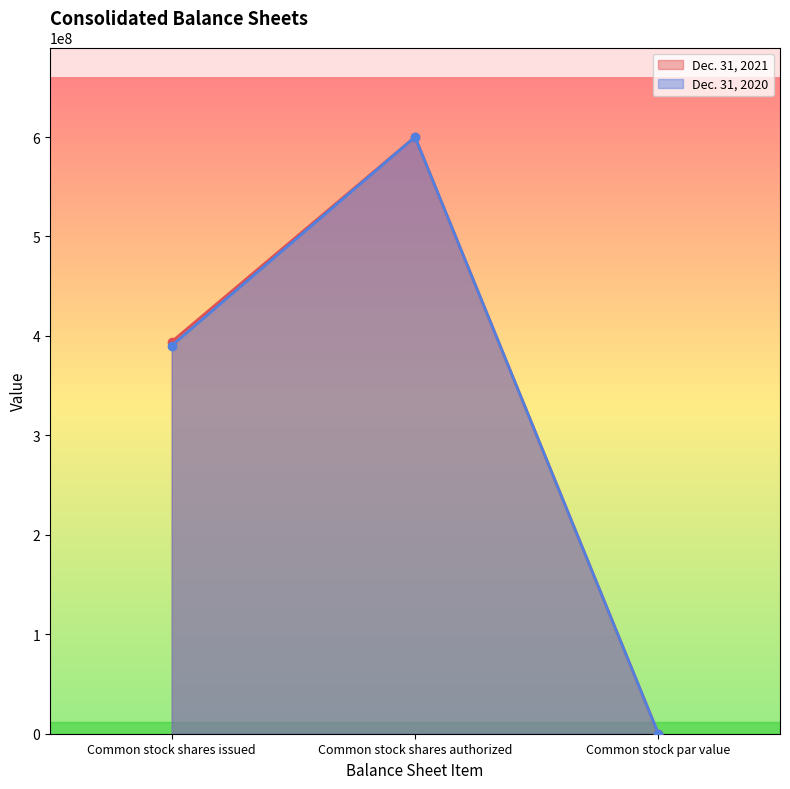

Rank the categories by Dec. 31, 2021 value from lowest to highest.

Common stock par value, Common stock shares issued, Common stock shares authorized